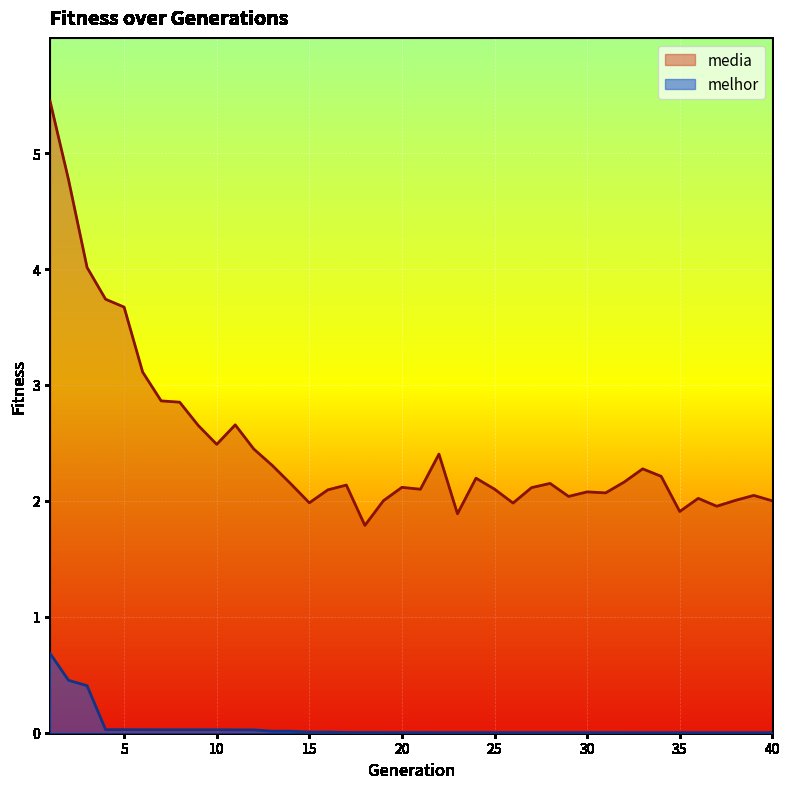

The melhor series shows 0.0 at 18. True or false?

False